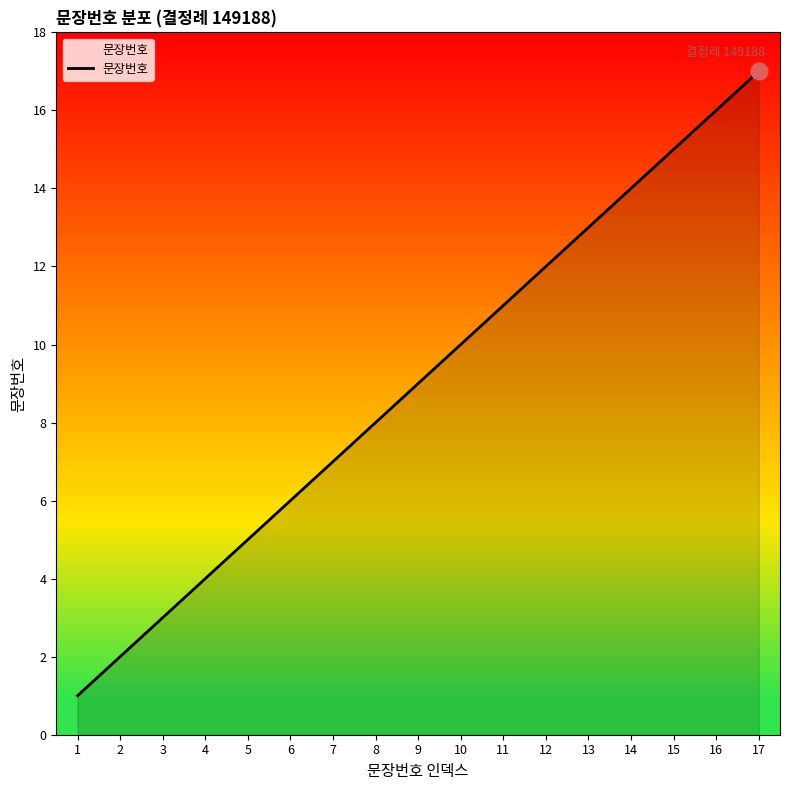

How many values are below 9?

8